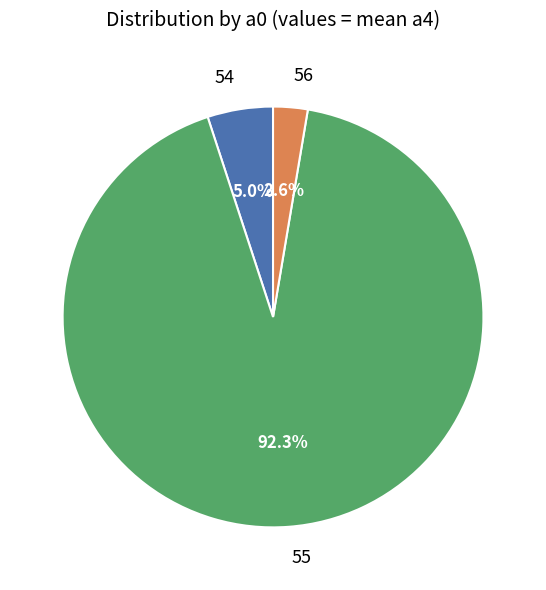

Which has a higher value, 56 or 54?

54